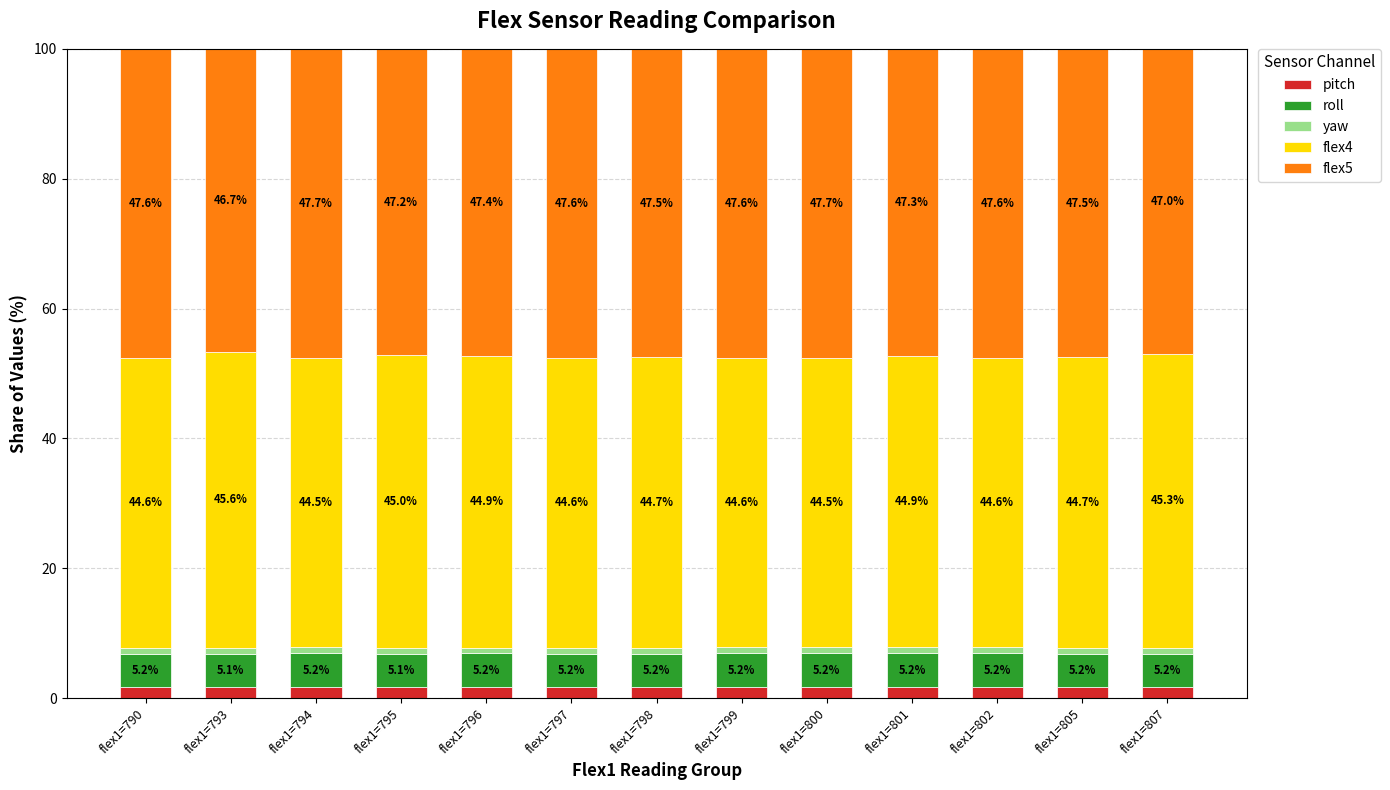

What is the total value across all series at flex1=797?

100.0